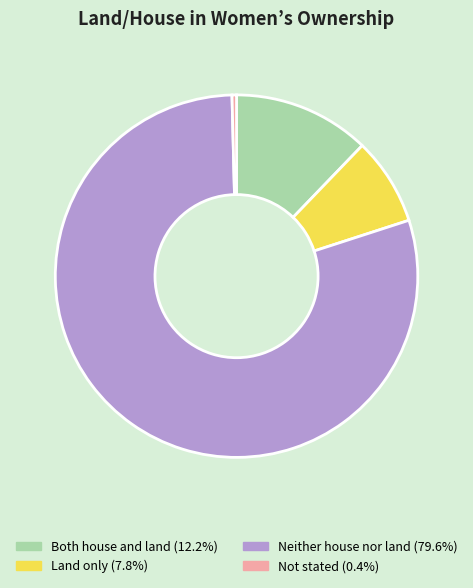

Combined, do Both house and land and Land only account for over 50%?

No